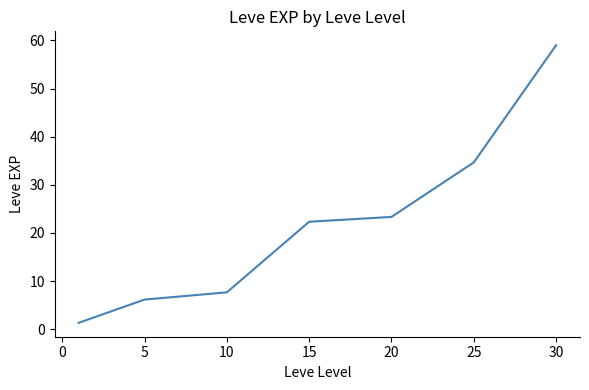

What is the average value?

22.1